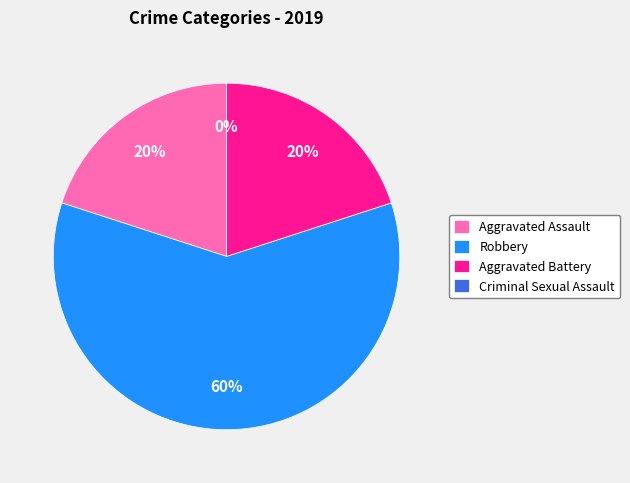

Rank the categories by value from highest to lowest.

Robbery, Aggravated Assault, Aggravated Battery, Criminal Sexual Assault